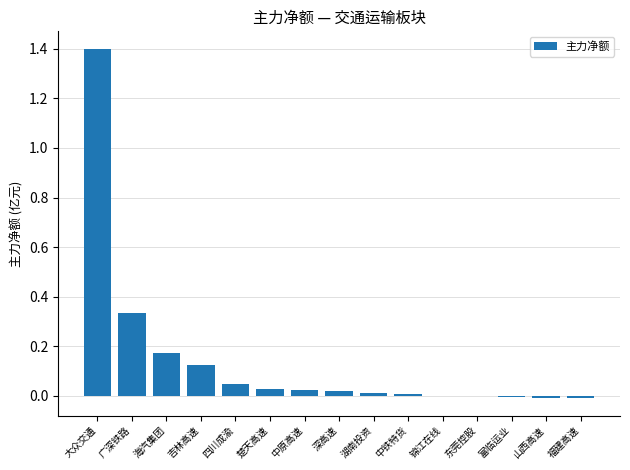

Are the bars grouped side by side (vs. stacked)?

No